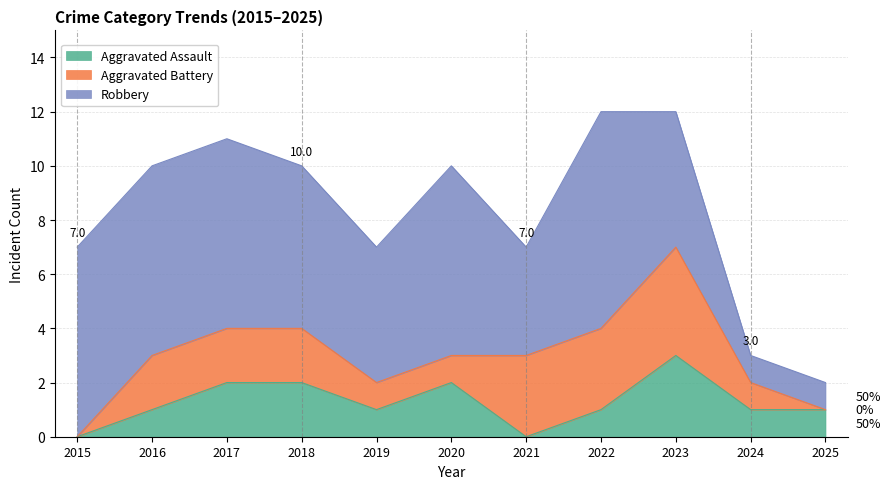

What is the average value of the Aggravated Battery series?

2